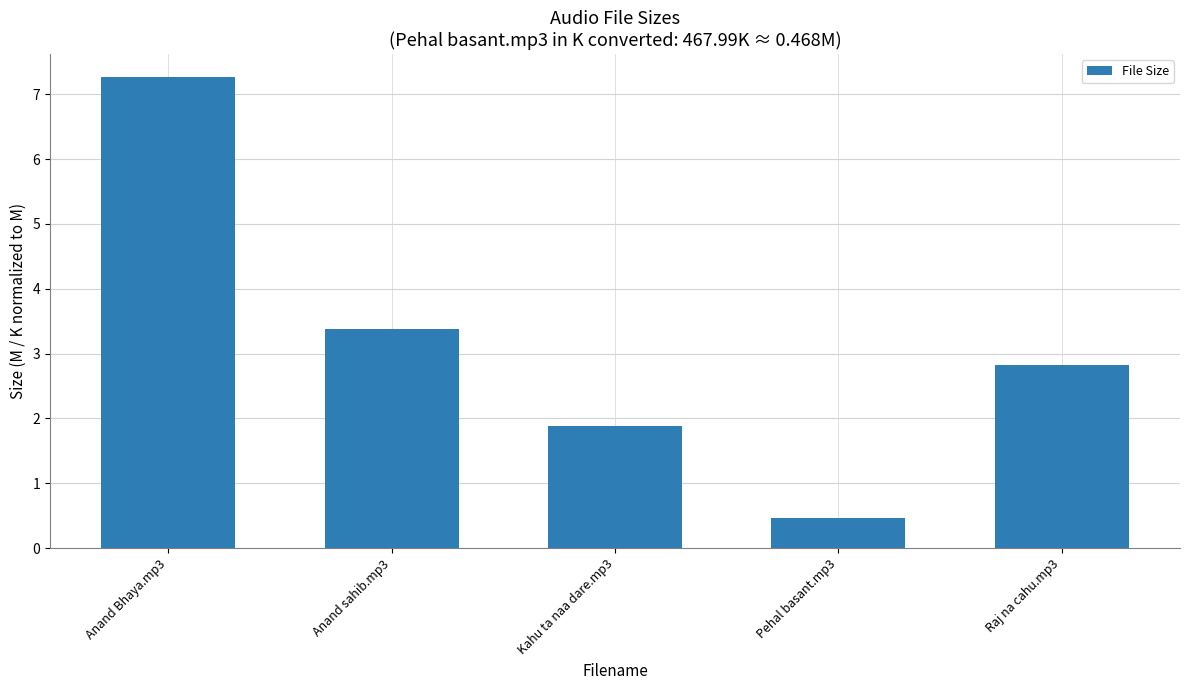

List the labels in order of value, largest first.

Anand Bhaya.mp3, Anand sahib.mp3, Raj na cahu.mp3, Kahu ta naa dare.mp3, Pehal basant.mp3